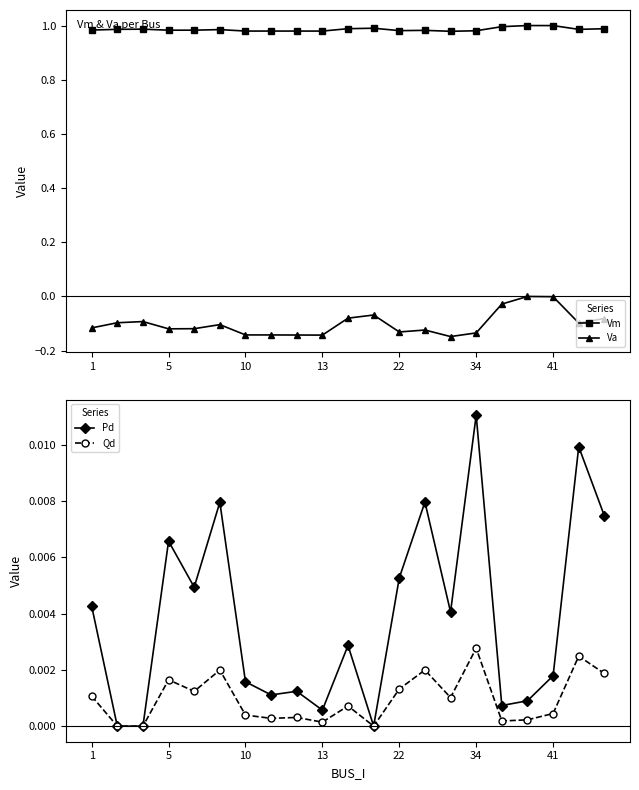

Which series has the largest total across all categories?

Vm